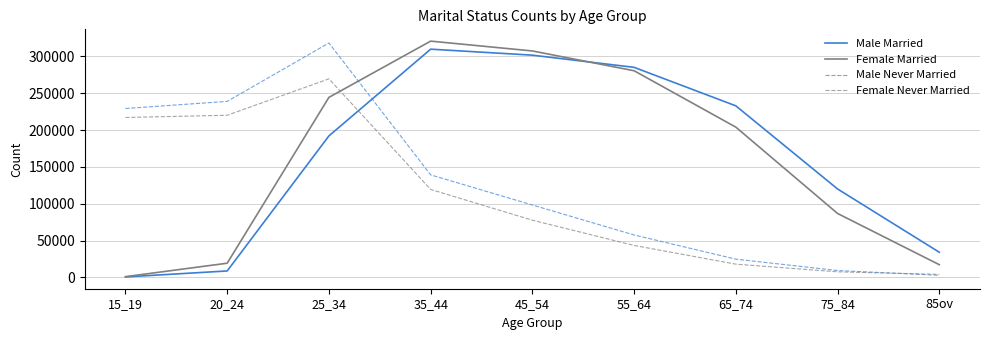

What is the approximate value of Male Never Married at 55_64, to the nearest 10?

57580